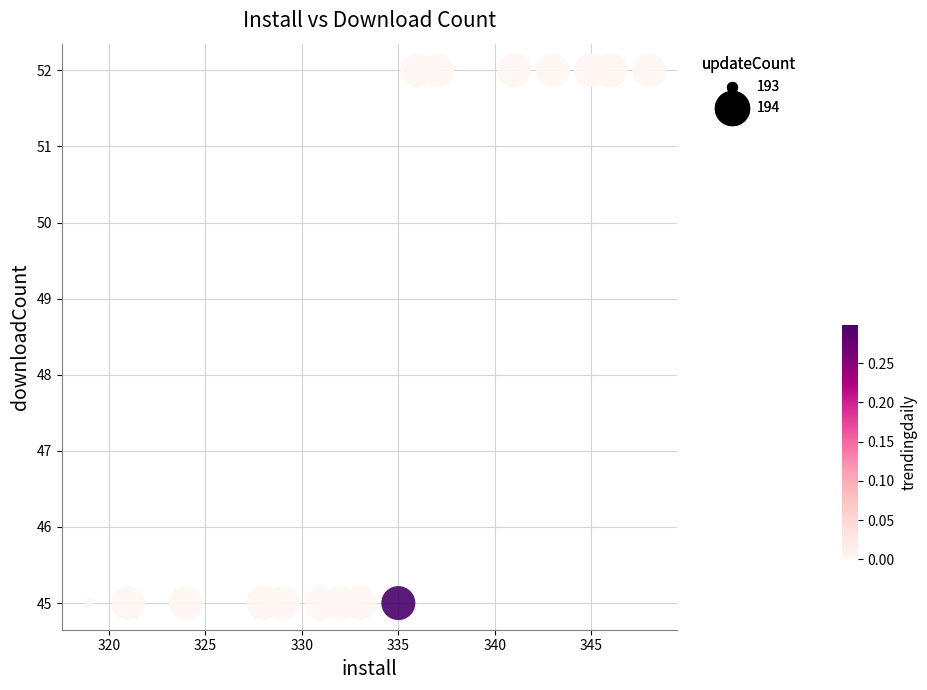

What is the range of Y values (max minus min)?

7